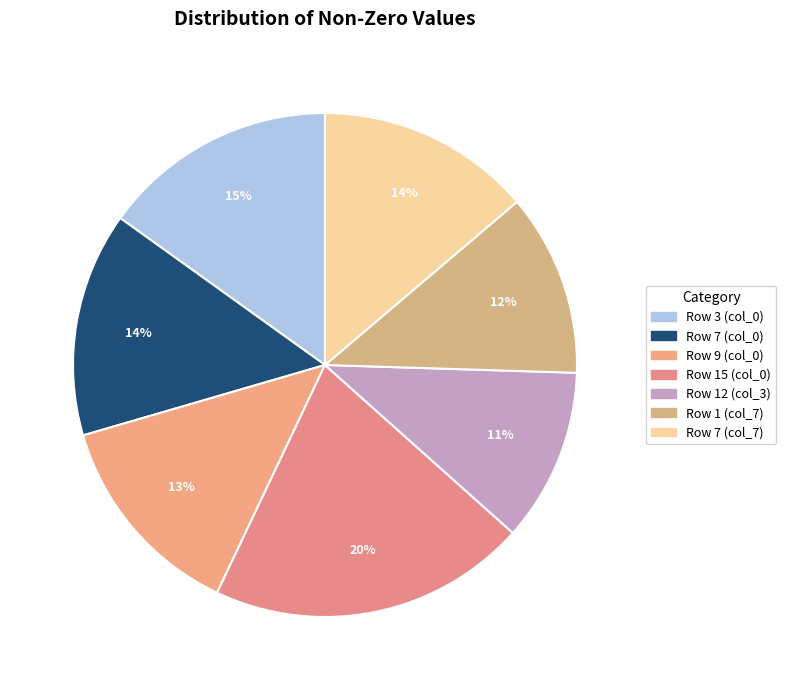

To the nearest percent, what is the difference between the Row 7 (col_0) and Row 3 (col_0) slice percentages?

1%